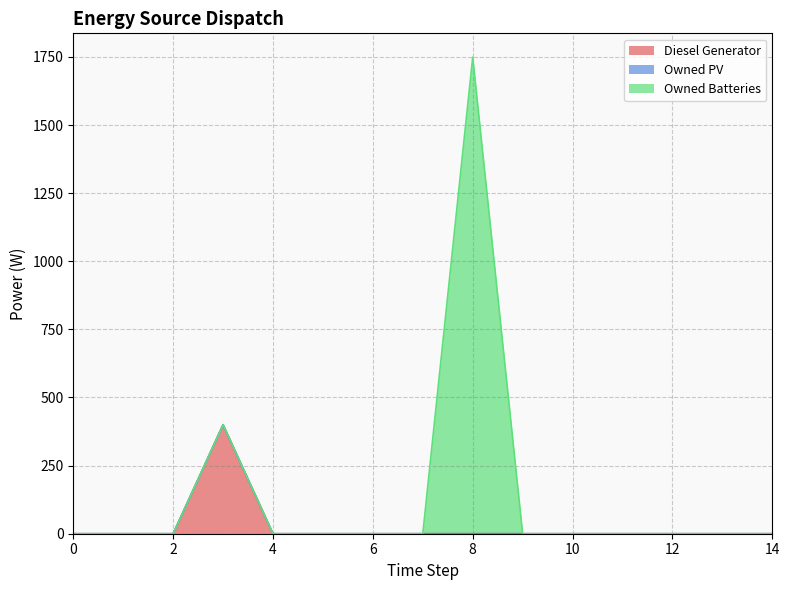

At which category does Diesel Generator reach its first local peak?

3